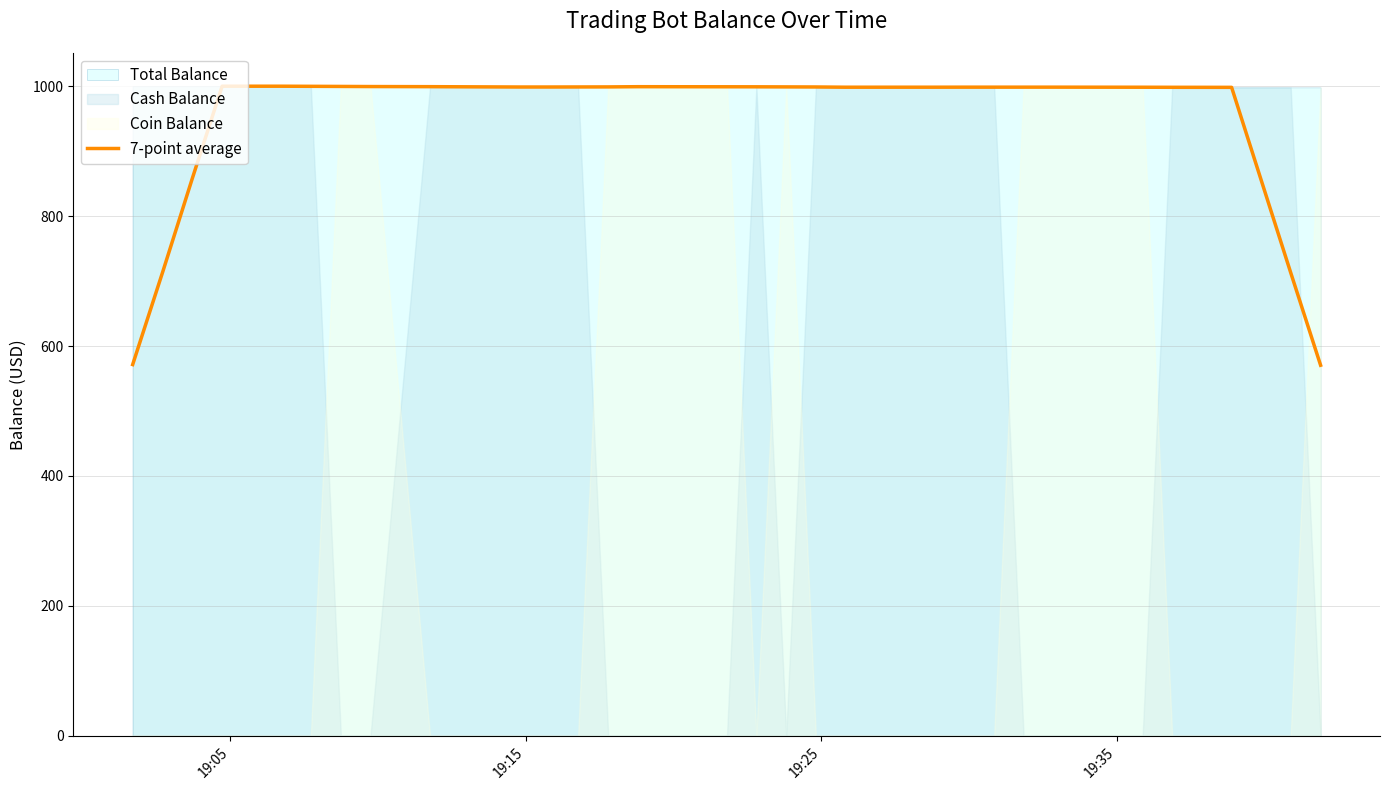

What is the highest value of the 7-point average series?

1000.0